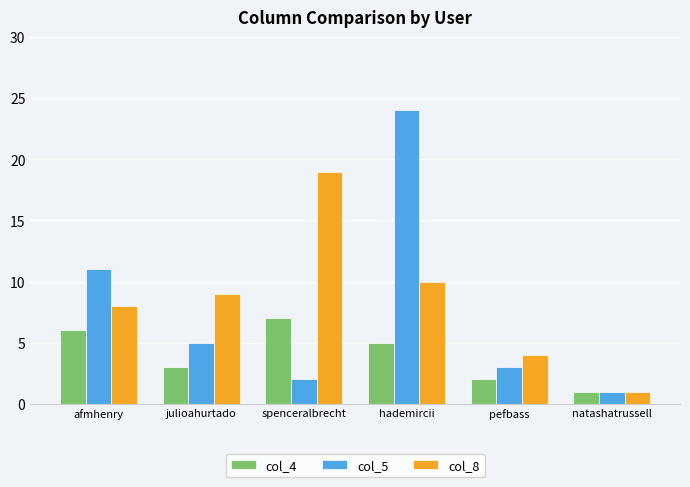

What is the maximum value for col_8?

19